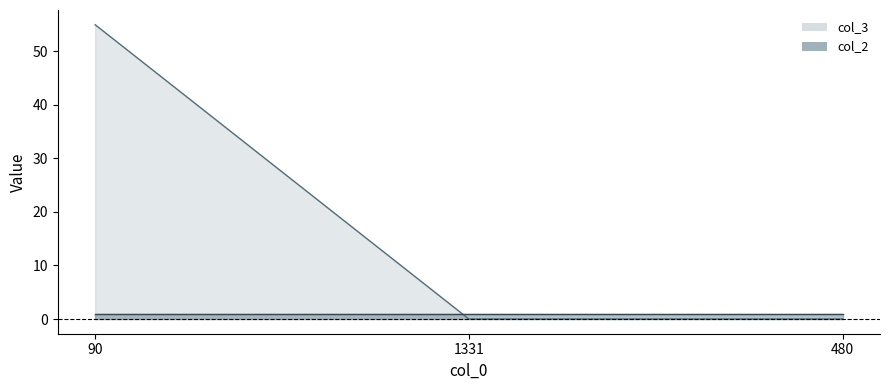

What is the change in value from 90 to 480?

-55